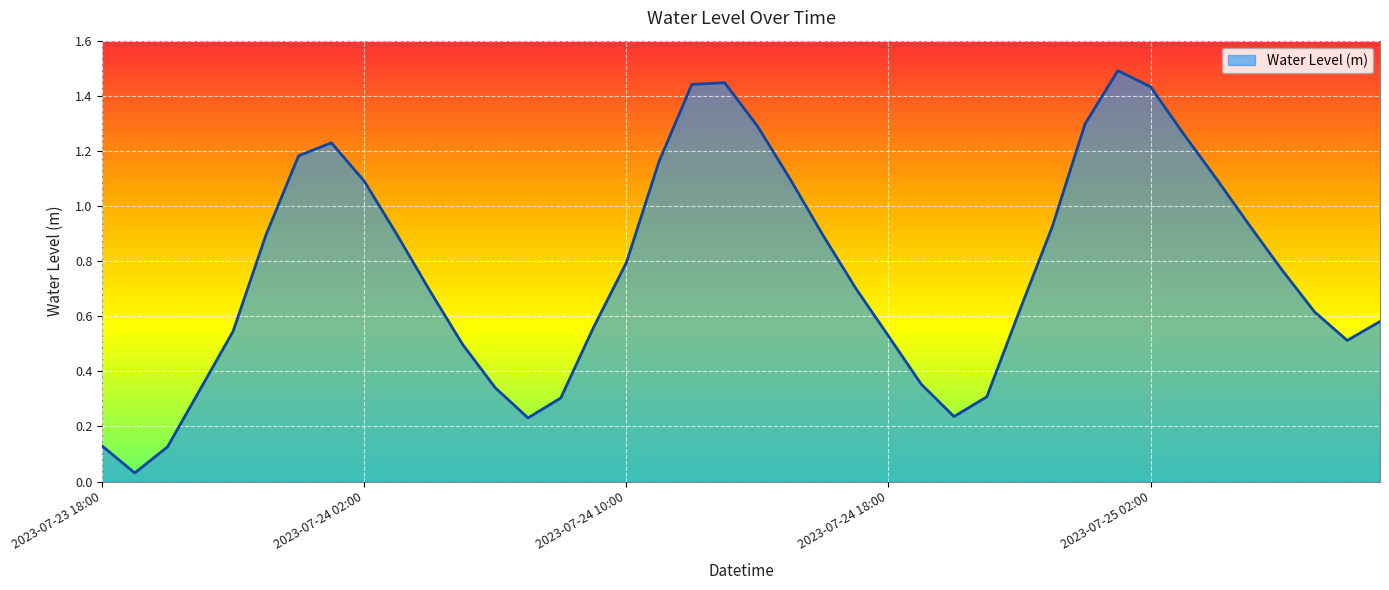

What is the greatest value displayed?

1.5